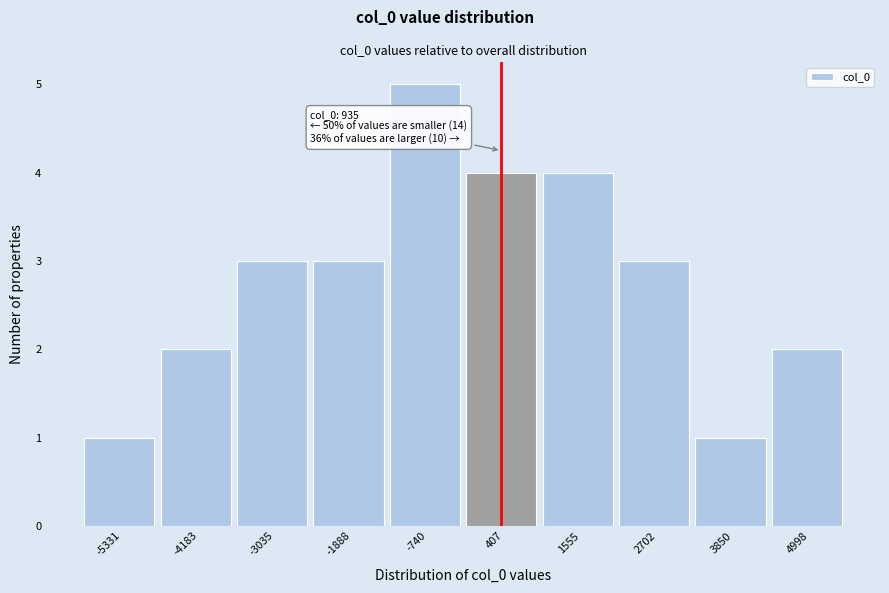

Reading left to right, transcribe all the data shown in this chart.

-5331=1	-4183=2	-3035=3	-1888=3	-740=5	407=4	1555=4	2702=3	3850=1	4998=2